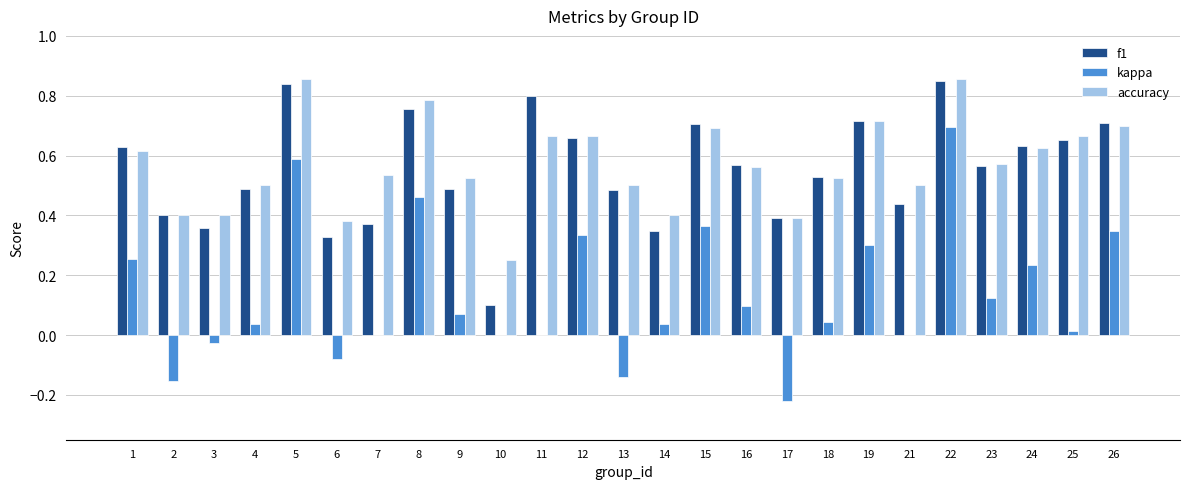

Which series has the largest total across all categories?

accuracy